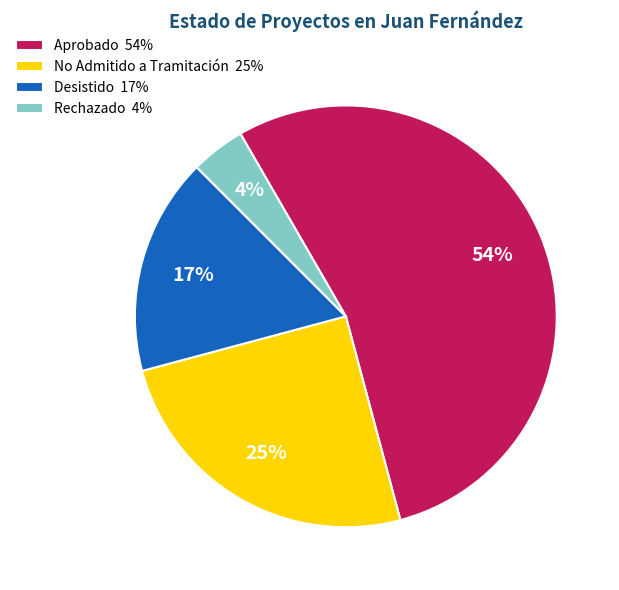

Between Aprobado 54% and No Admitido a Tramitación 25%, which is larger?

Aprobado 54%